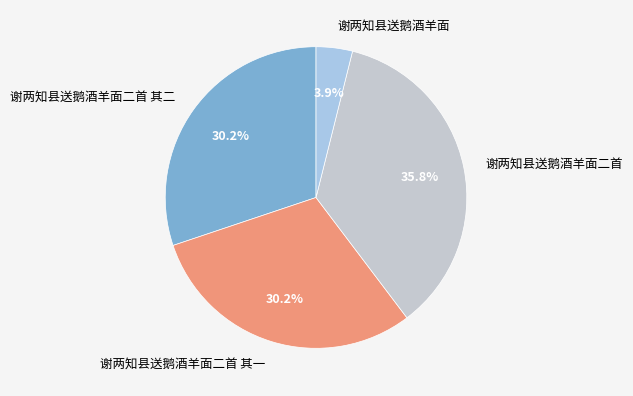

Approximately how many times larger is the value at 谢两知县送鹅酒羊面 compared to 谢两知县送鹅酒羊面二首?

0.1